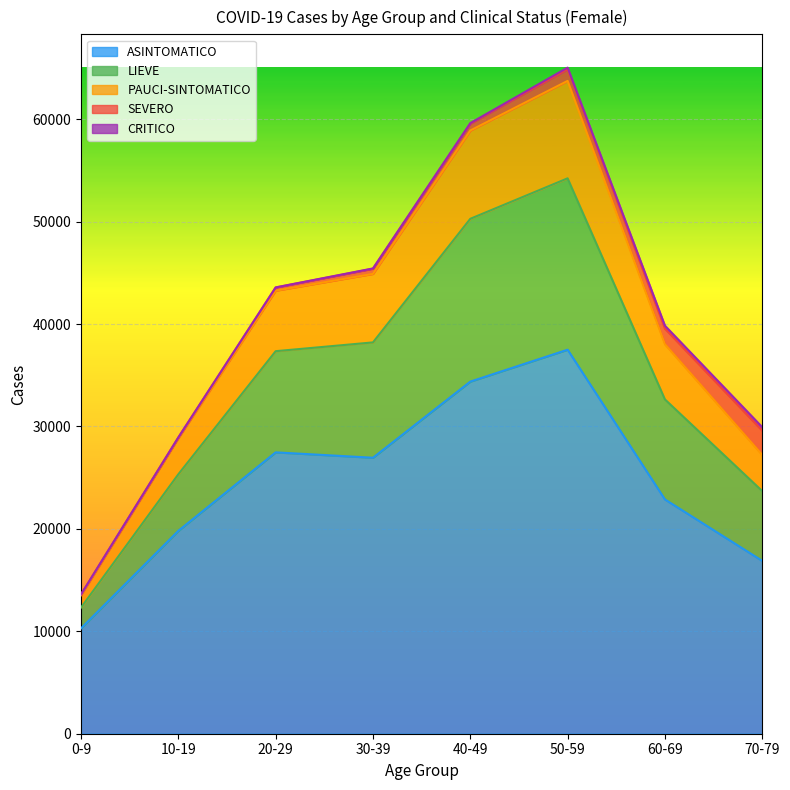

True or false: PAUCI-SINTOMATICO has more than 2 interior local peaks.

False